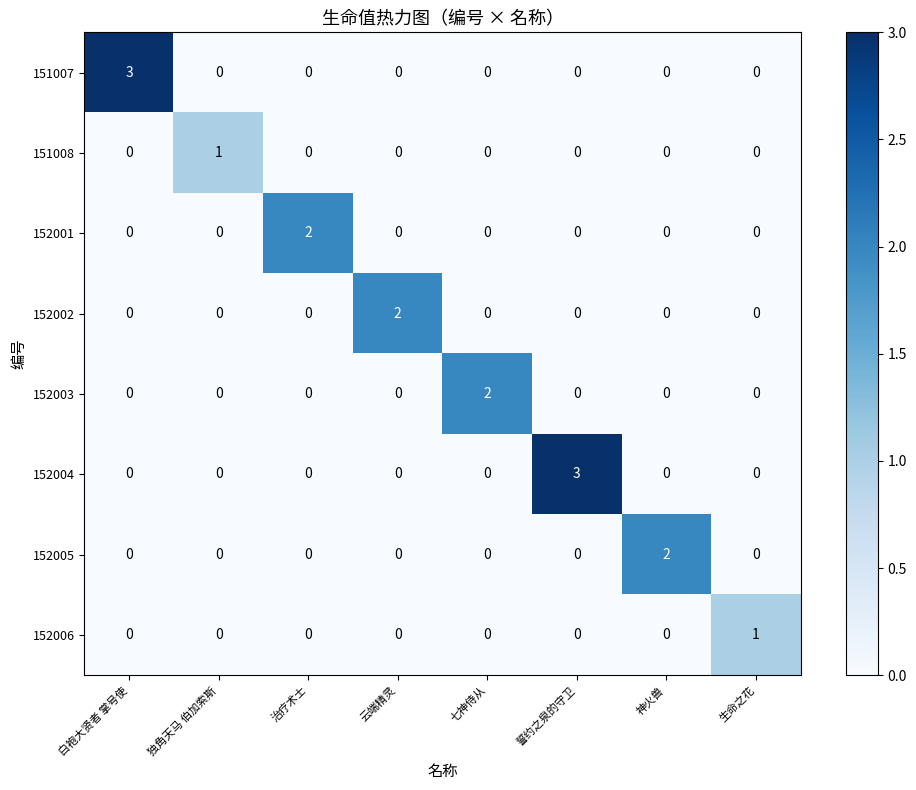

What is the difference between the maximum and minimum values in the 151007 series?

3